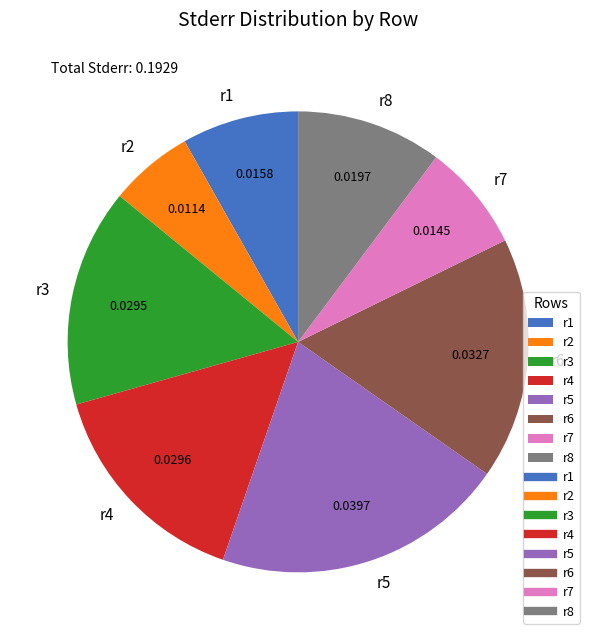

Does r4 account for over 50% of the chart?

No